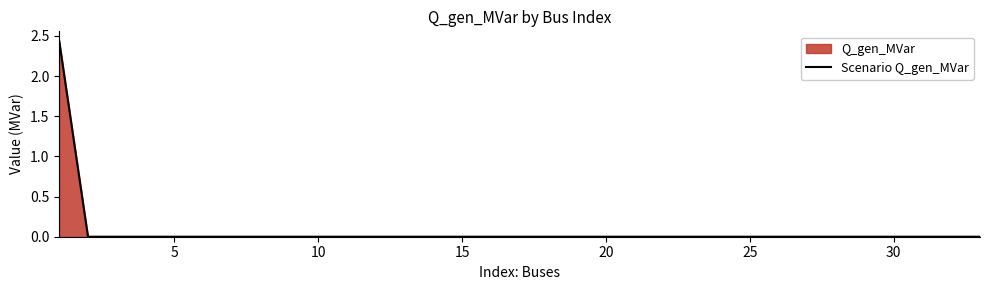

How many interior local peaks (higher than both neighbors) does the data have?

2